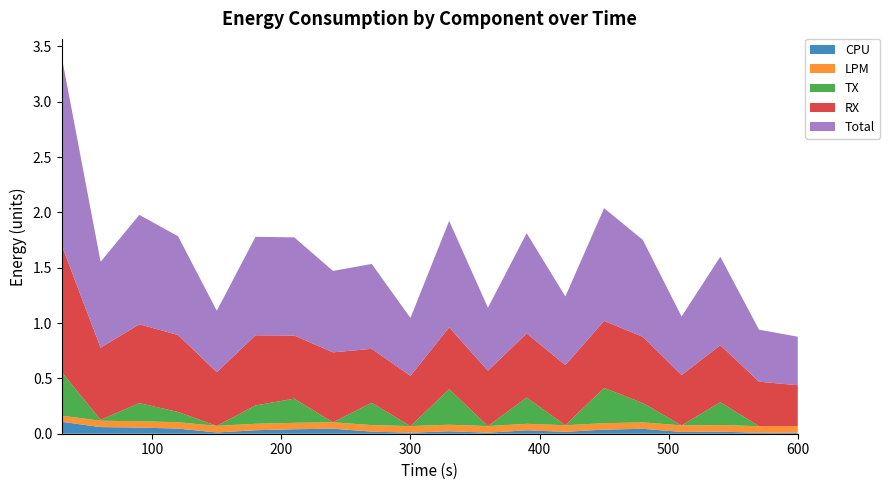

Reading right to left, extract all data points from this chart.

CPU: 0.0	0.0	0.0	0.0	0.0	0.0	0.0	0.0	0.0	0.0	0.0	0.0	0.0	0.0	0.0	0.0	0.0	0.1	0.1	0.1
LPM: 0.1	0.1	0.1	0.1	0.1	0.1	0.1	0.1	0.1	0.1	0.1	0.1	0.1	0.1	0.1	0.1	0.1	0.1	0.1	0.1
TX: 0.0	0.0	0.2	0.0	0.2	0.3	0.0	0.2	0.0	0.3	0.0	0.2	0.0	0.2	0.2	0.0	0.1	0.2	0.0	0.4
RX: 0.4	0.4	0.5	0.5	0.6	0.6	0.5	0.6	0.5	0.6	0.5	0.5	0.6	0.6	0.6	0.5	0.7	0.7	0.7	1.1
Total: 0.4	0.5	0.8	0.5	0.9	1.0	0.6	0.9	0.6	1.0	0.5	0.8	0.7	0.9	0.9	0.6	0.9	1.0	0.8	1.7